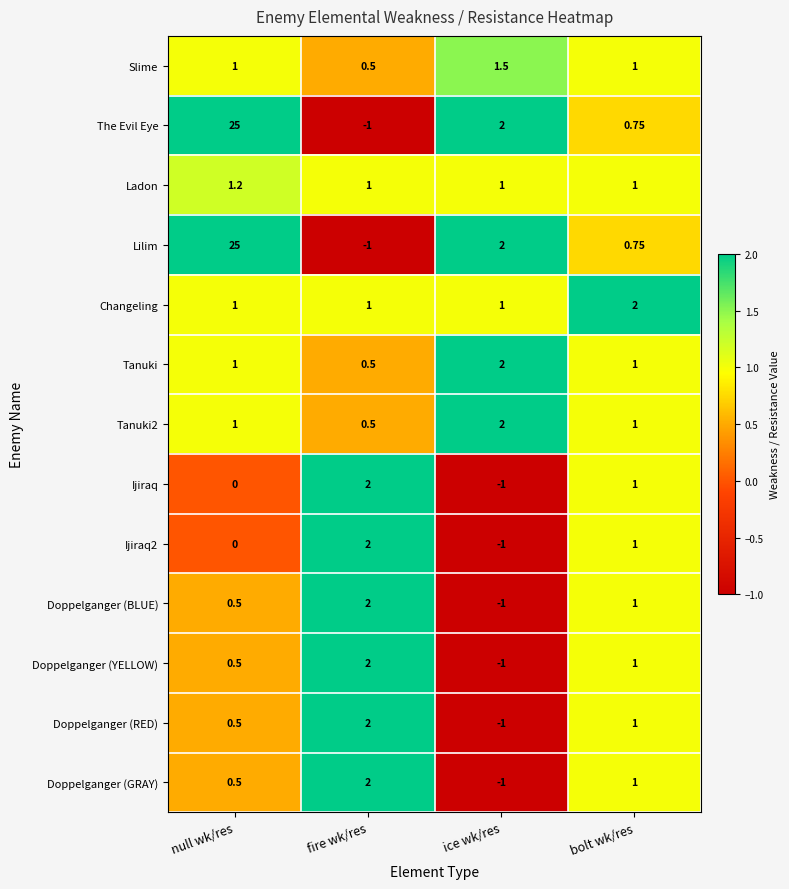

At which label does Ladon reach its peak?

null wk/res